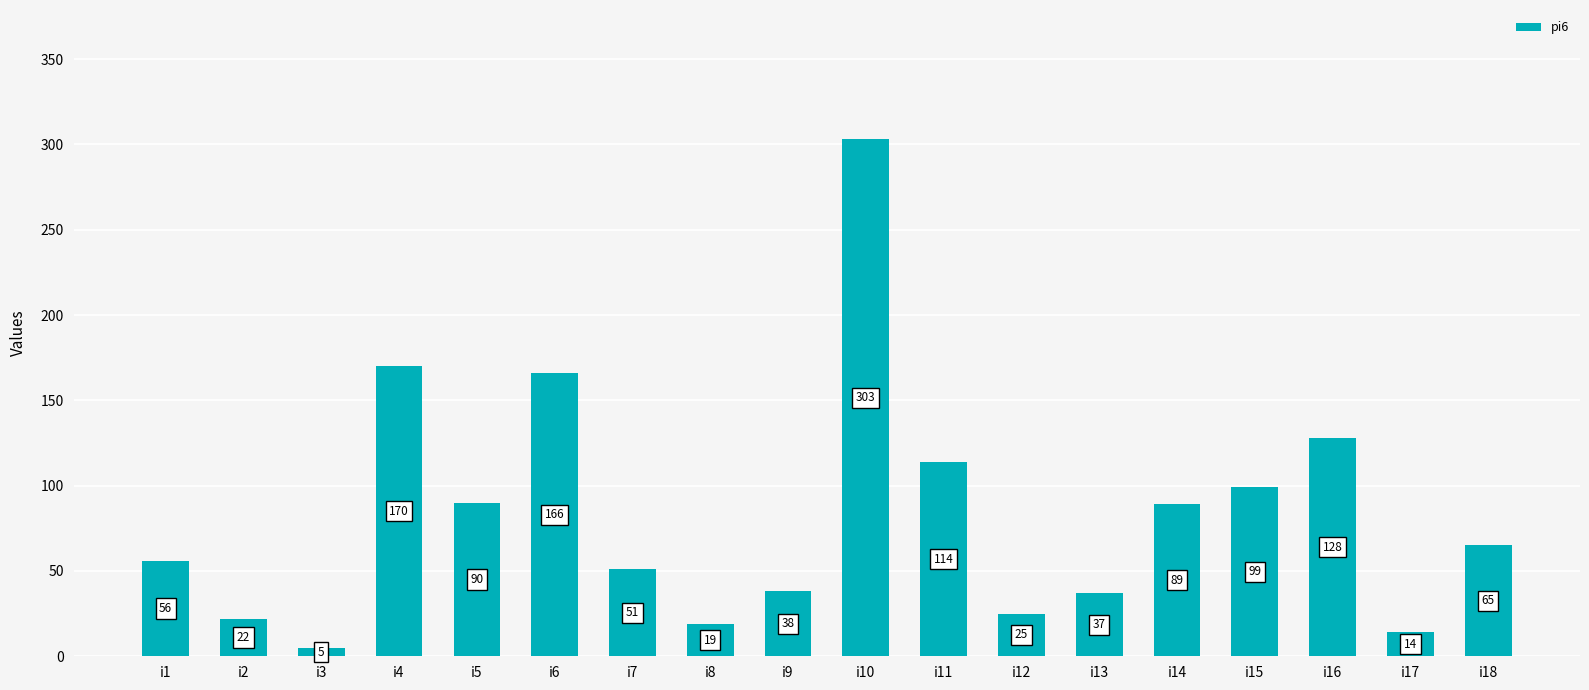

Rank the categories by value from highest to lowest.

i10, i4, i6, i16, i11, i15, i5, i14, i18, i1, i7, i9, i13, i12, i2, i8, i17, i3